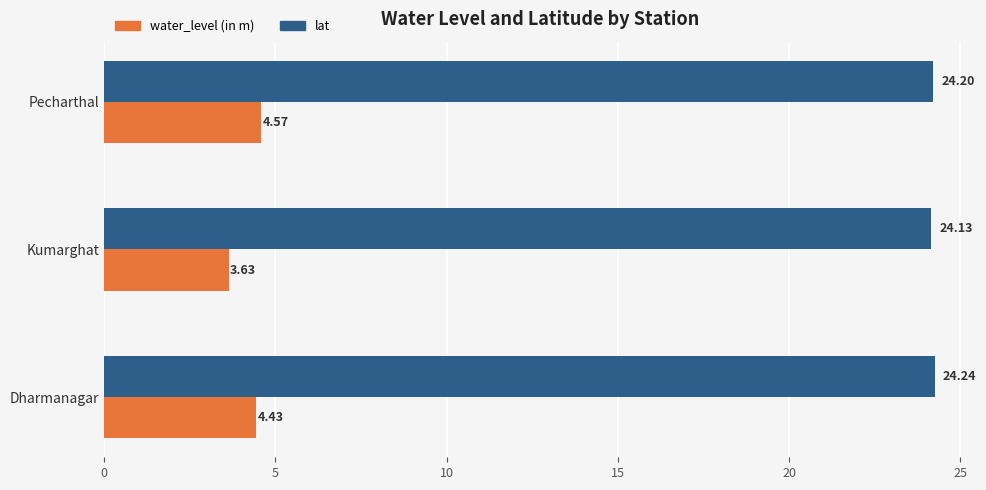

What is the average value of the water_level (in m) series?

4.2